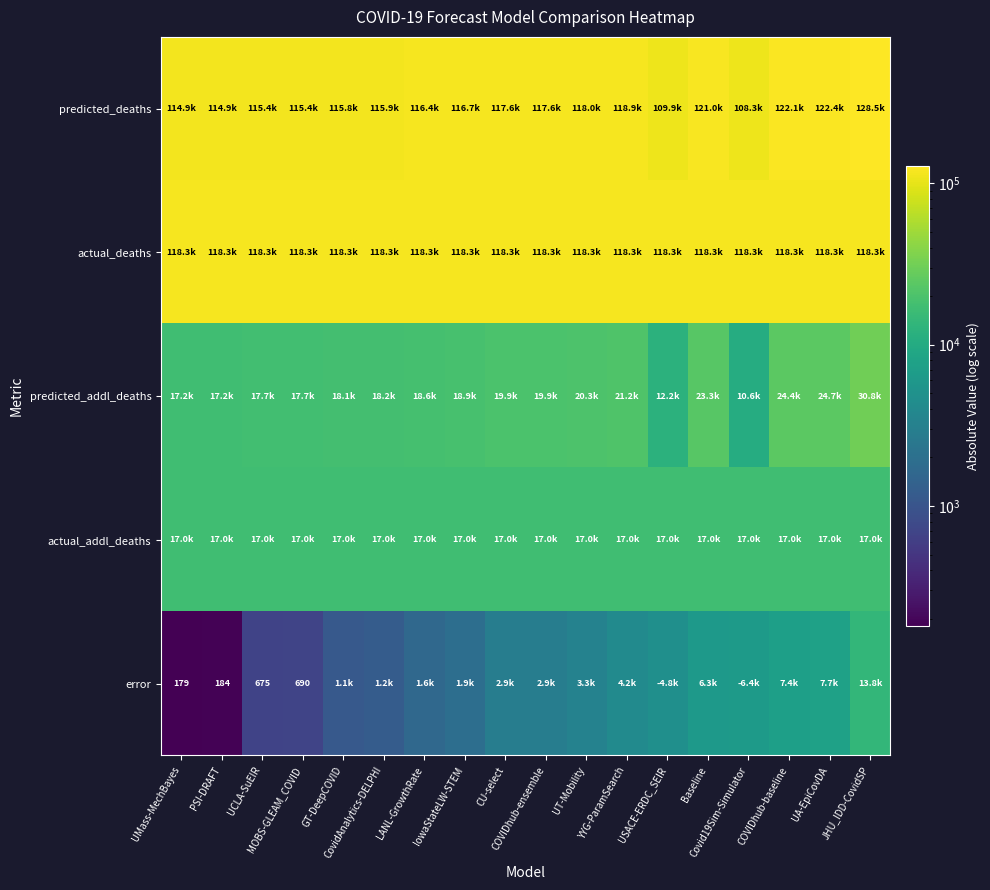

What is the spread (max minus min) of values at PSI-DRAFT?

118103.0